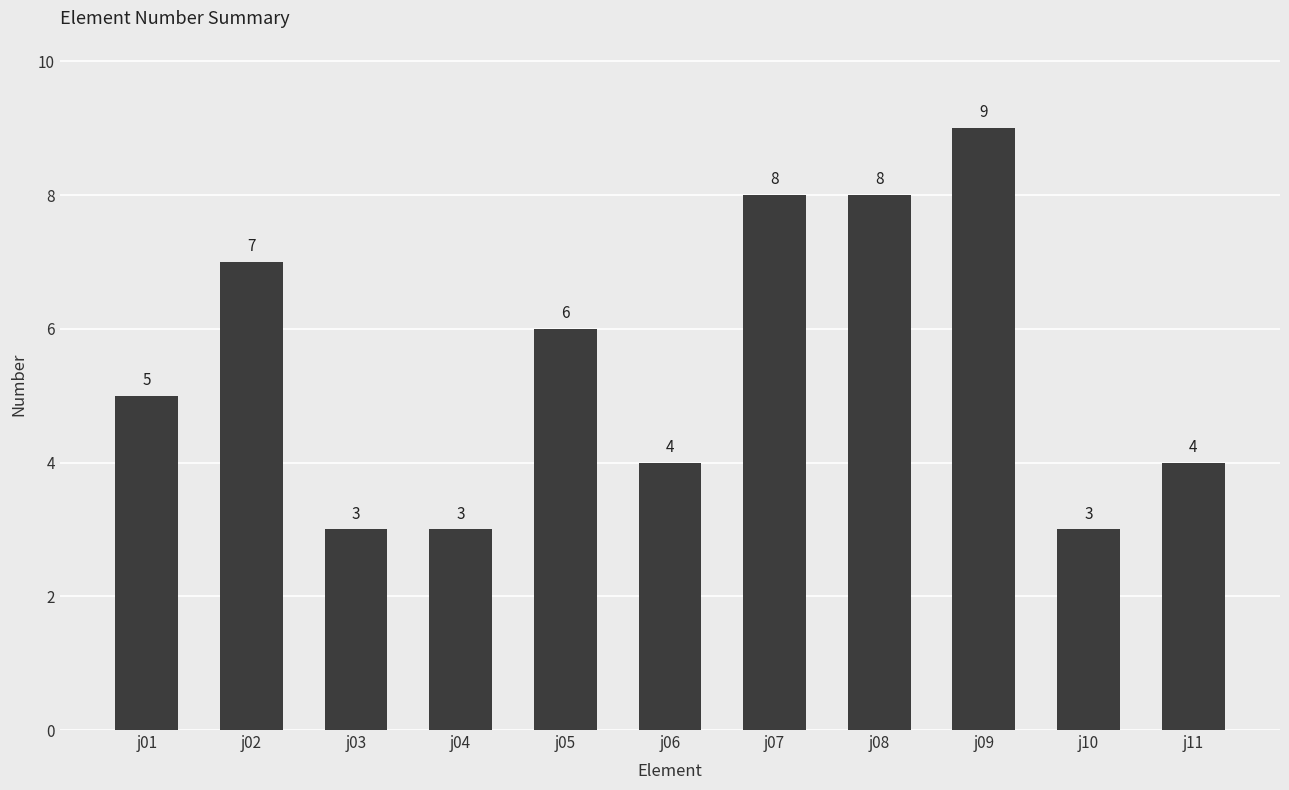

How many bars are there in total?

11